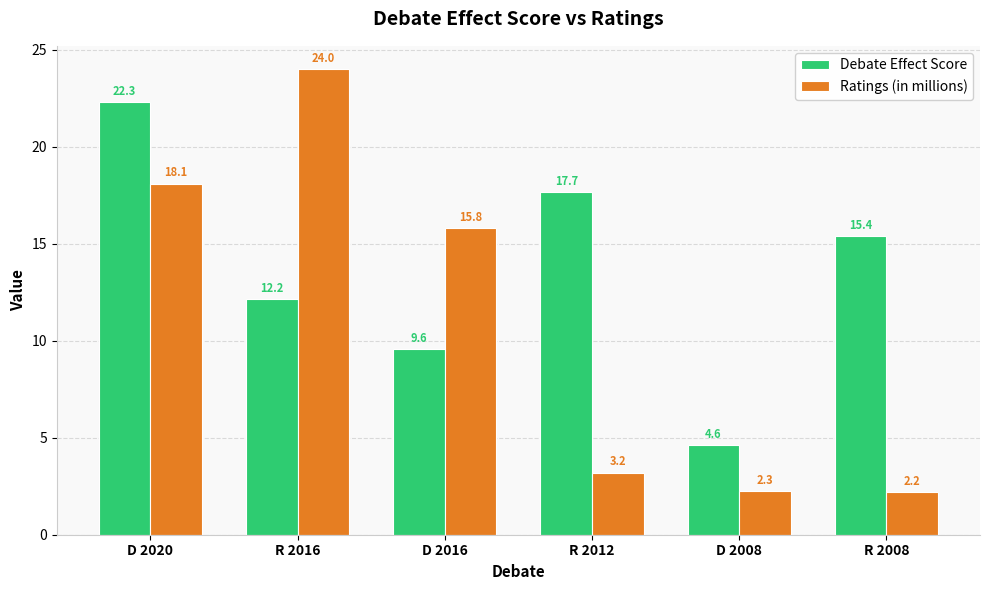

At which category is the sum across all series the highest?

D 2020